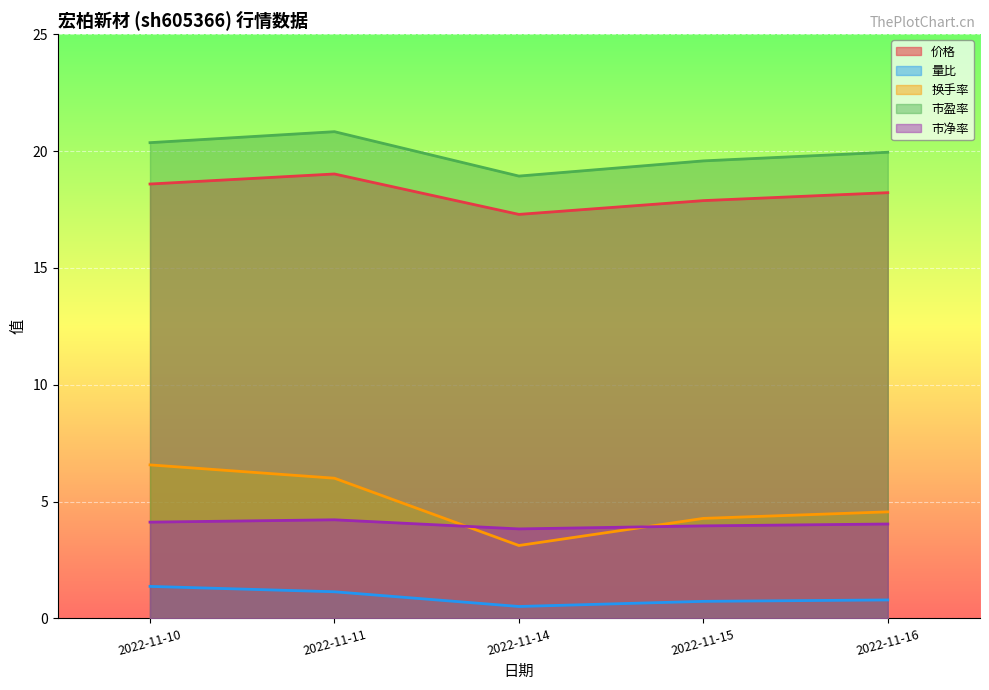

How many interior local peaks does the 市盈率 series have?

1